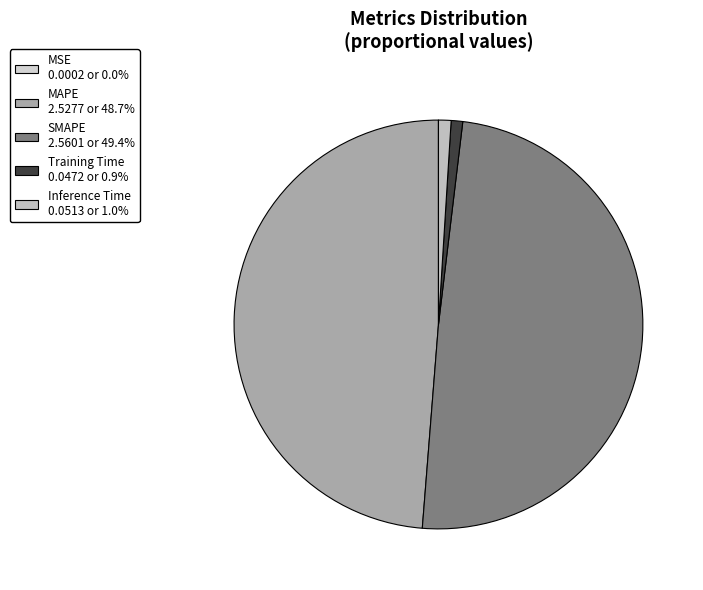

To the nearest percent, what is the average slice percentage?

20%